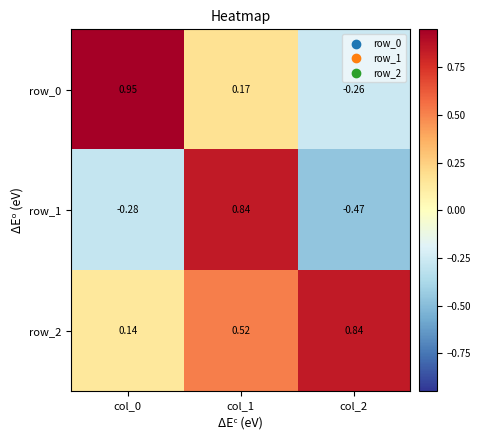

What is the total value across all series at col_2?

0.1